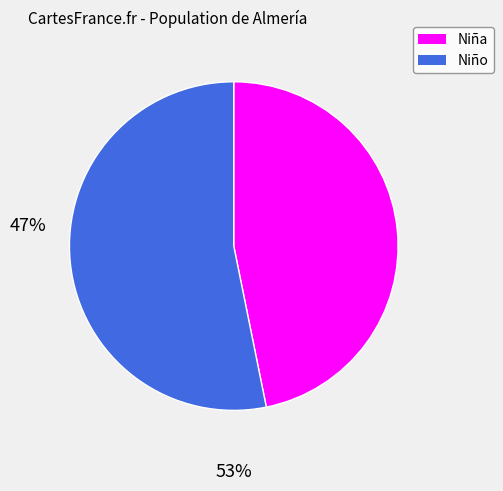

Count the number of slices in the pie.

2